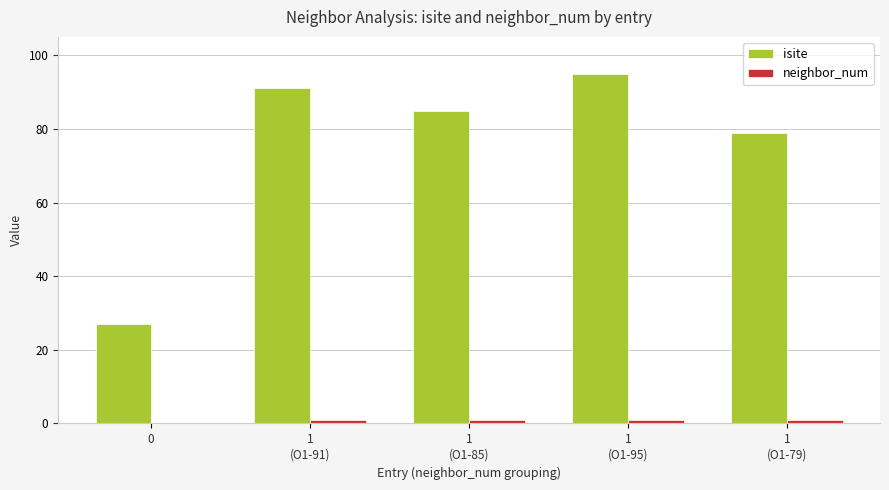

Which series has the largest total across all categories?

isite